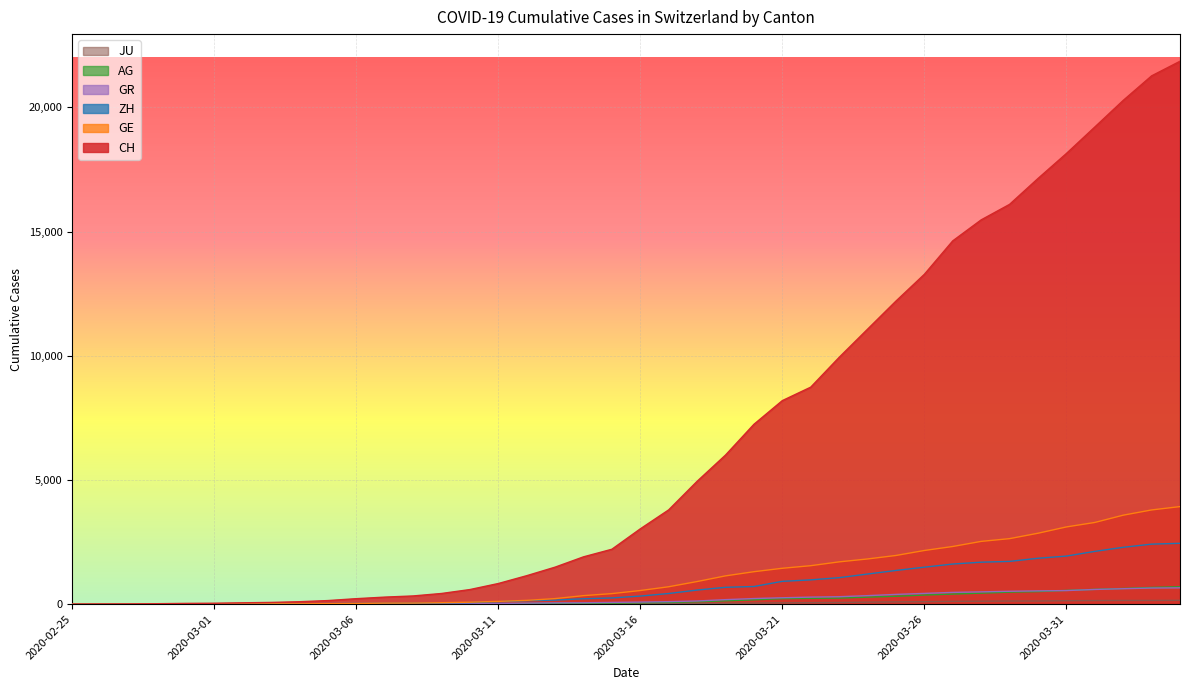

What is the greatest value displayed?

21855